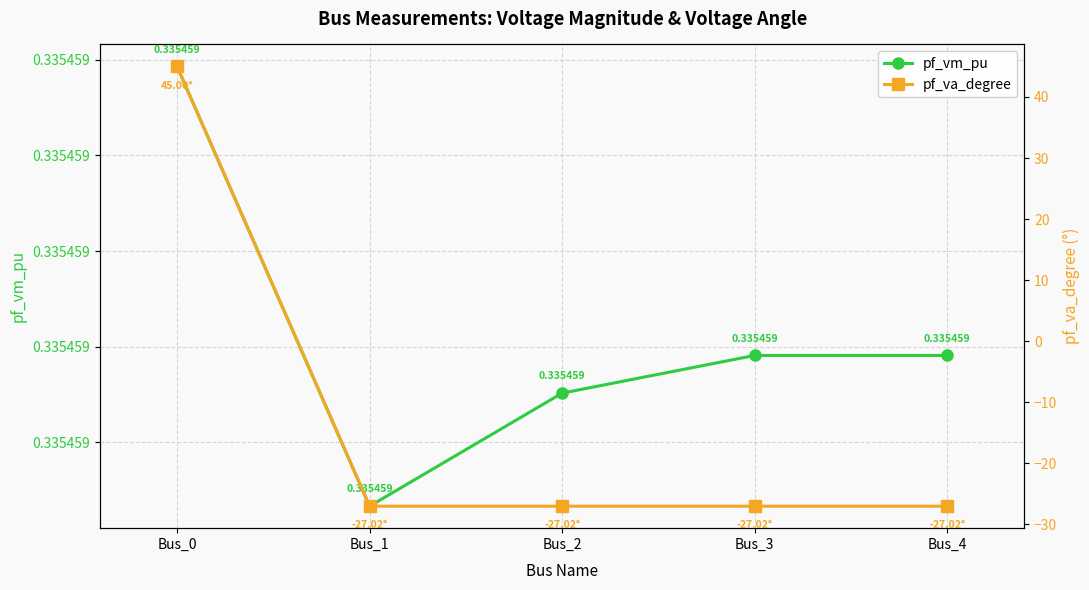

Where is pf_va_degree nearest to the value 8?

Bus_3